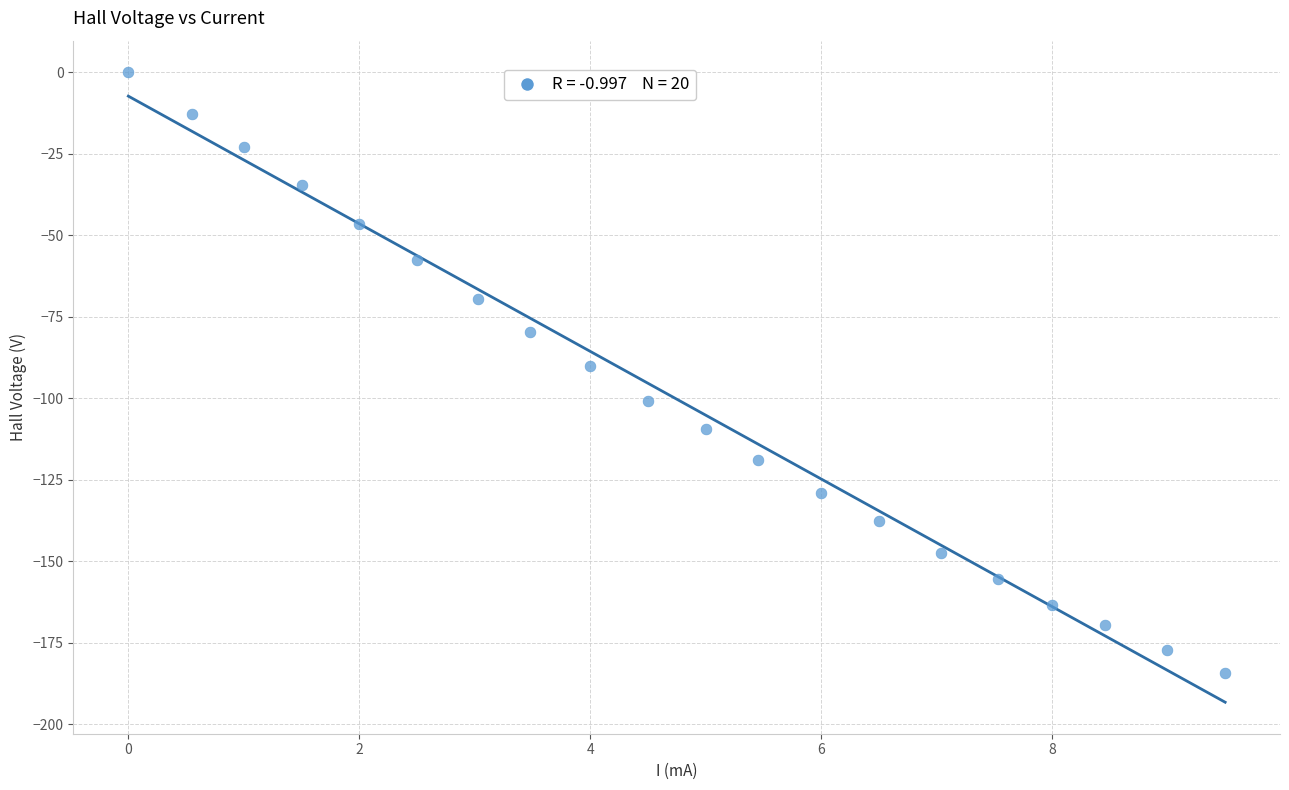

What is the range of Y values (max minus min)?

184.2